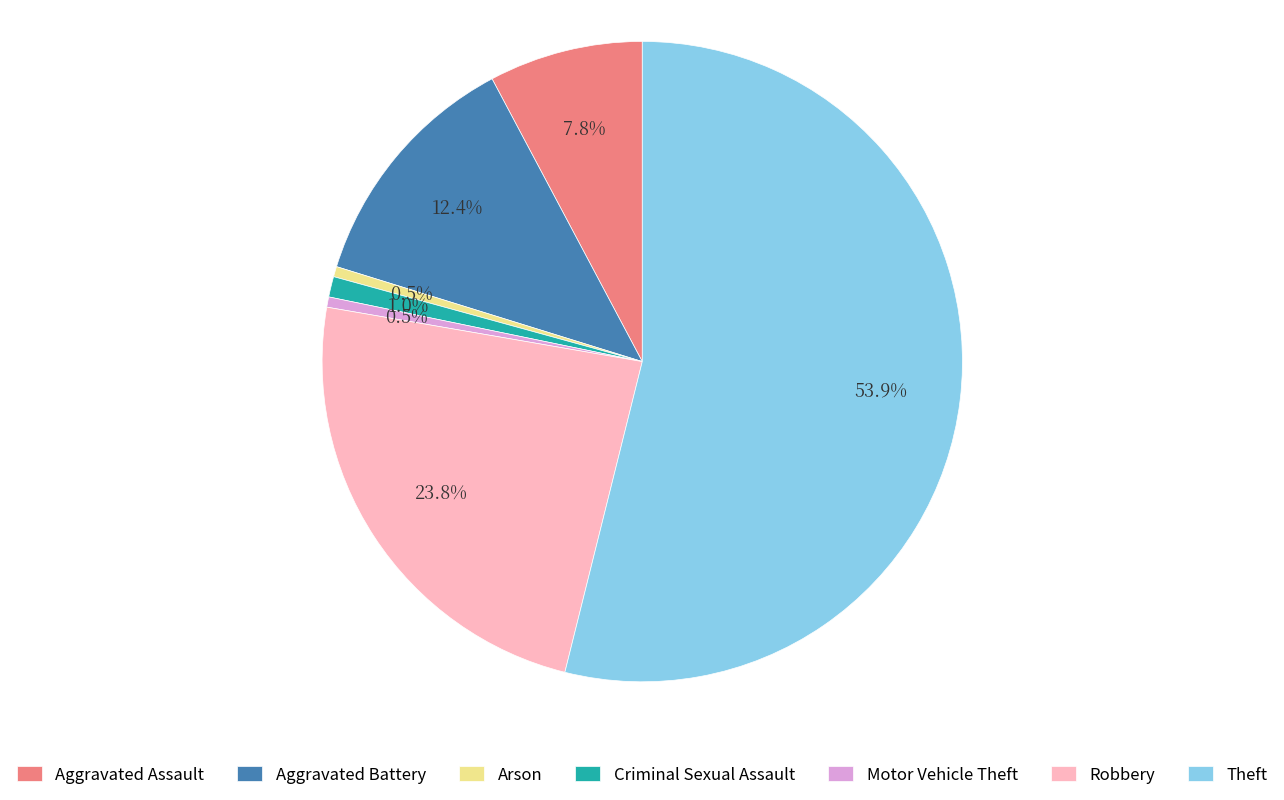

To the nearest percent, what is the combined percentage of Criminal Sexual Assault and Arson?

2%